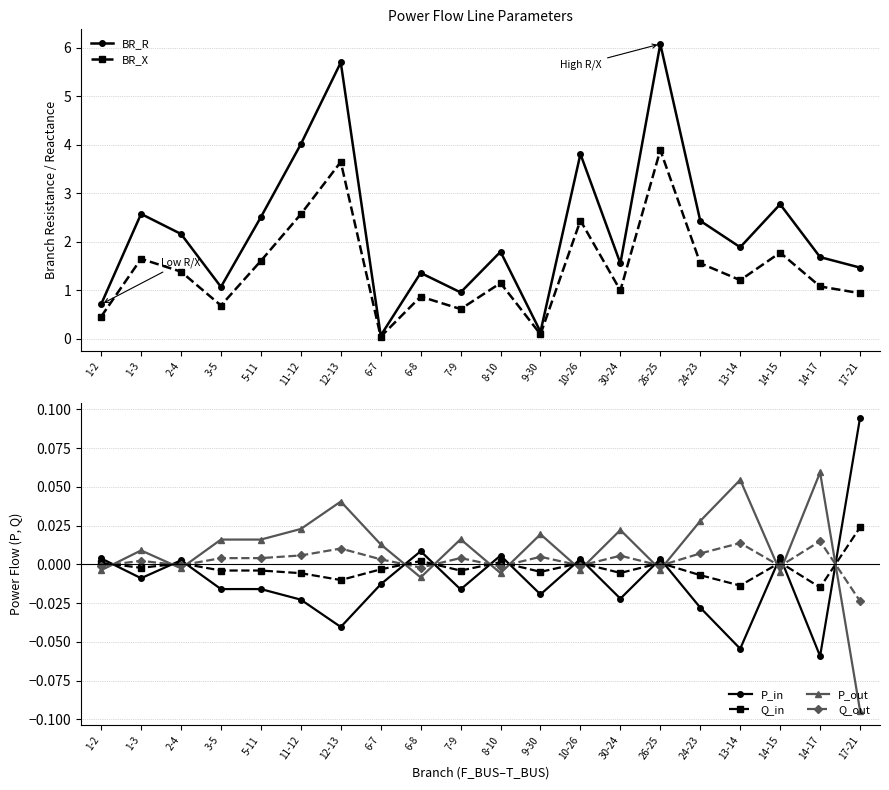

List the labels in order of Q_in value, smallest first.

14-17, 13-14, 12-13, 24-23, 11-12, 30-24, 9-30, 7-9, 5-11, 3-5, 6-7, 1-3, 2-4, 10-26, 26-25, 1-2, 14-15, 8-10, 6-8, 17-21